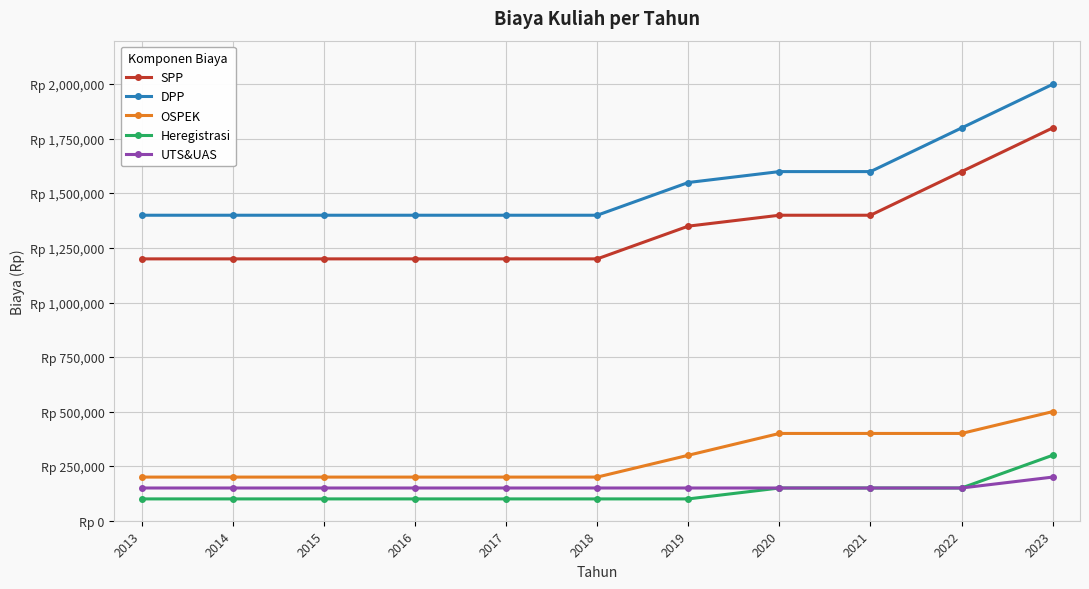

Reading left to right, list all the values displayed in this chart.

SPP: 2013=1200000	2014=1200000	2015=1200000	2016=1200000	2017=1200000	2018=1200000	2019=1350000	2020=1400000	2021=1400000	2022=1600000	2023=1800000
DPP: 2013=1400000	2014=1400000	2015=1400000	2016=1400000	2017=1400000	2018=1400000	2019=1550000	2020=1600000	2021=1600000	2022=1800000	2023=2000000
OSPEK: 2013=200000	2014=200000	2015=200000	2016=200000	2017=200000	2018=200000	2019=300000	2020=400000	2021=400000	2022=400000	2023=500000
Heregistrasi: 2013=100000	2014=100000	2015=100000	2016=100000	2017=100000	2018=100000	2019=100000	2020=150000	2021=150000	2022=150000	2023=300000
UTS&UAS: 2013=150000	2014=150000	2015=150000	2016=150000	2017=150000	2018=150000	2019=150000	2020=150000	2021=150000	2022=150000	2023=200000